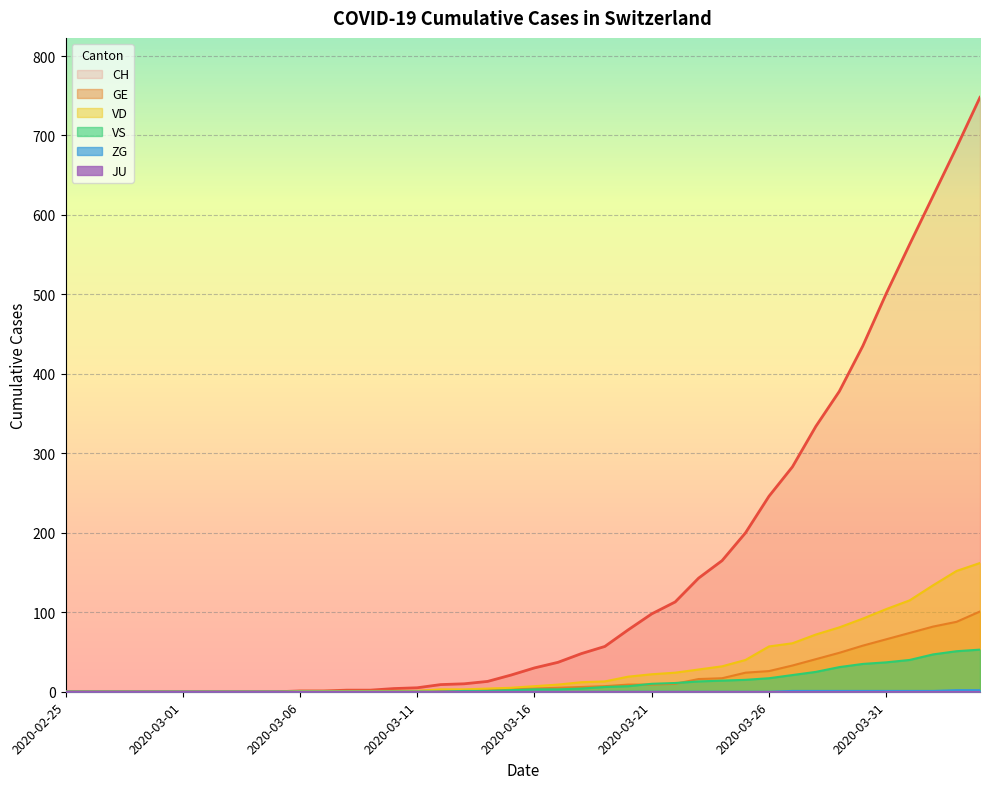

What is the difference between the second highest and second lowest values in the ZG series?

2